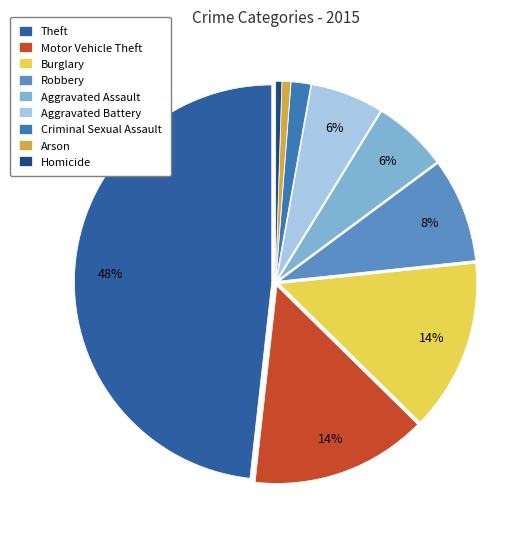

What is the change in value from Theft to Arson?

-861